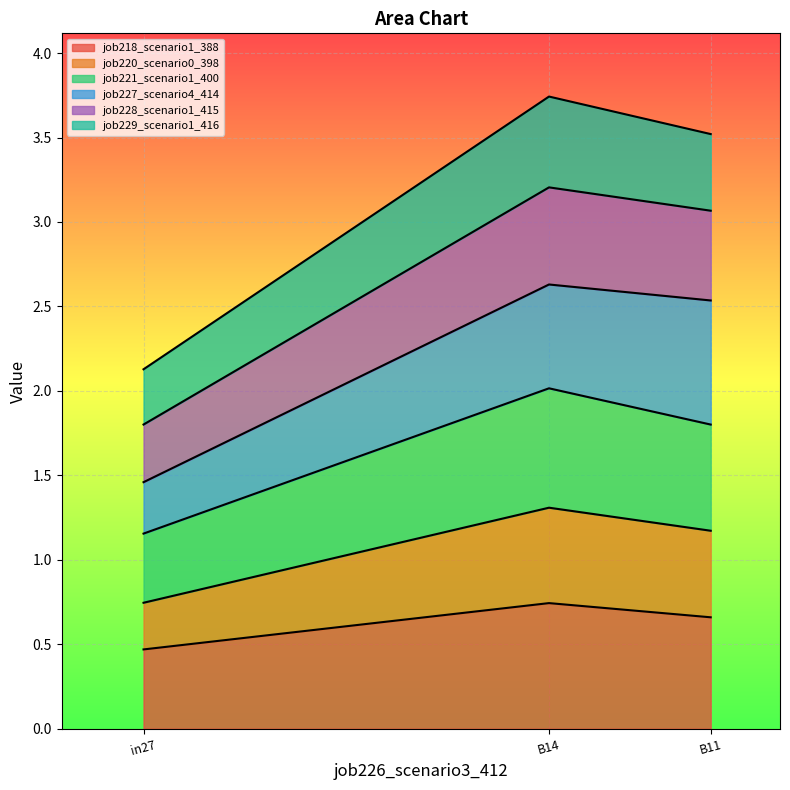

Which category has the highest value in the job218_scenario1_388 series?

B14